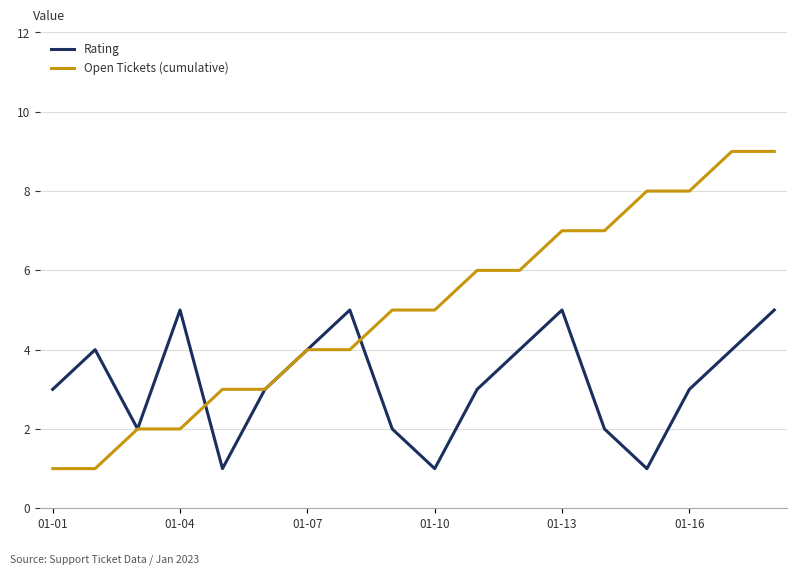

Which series has the largest total across all categories?

Open Tickets (cumulative)